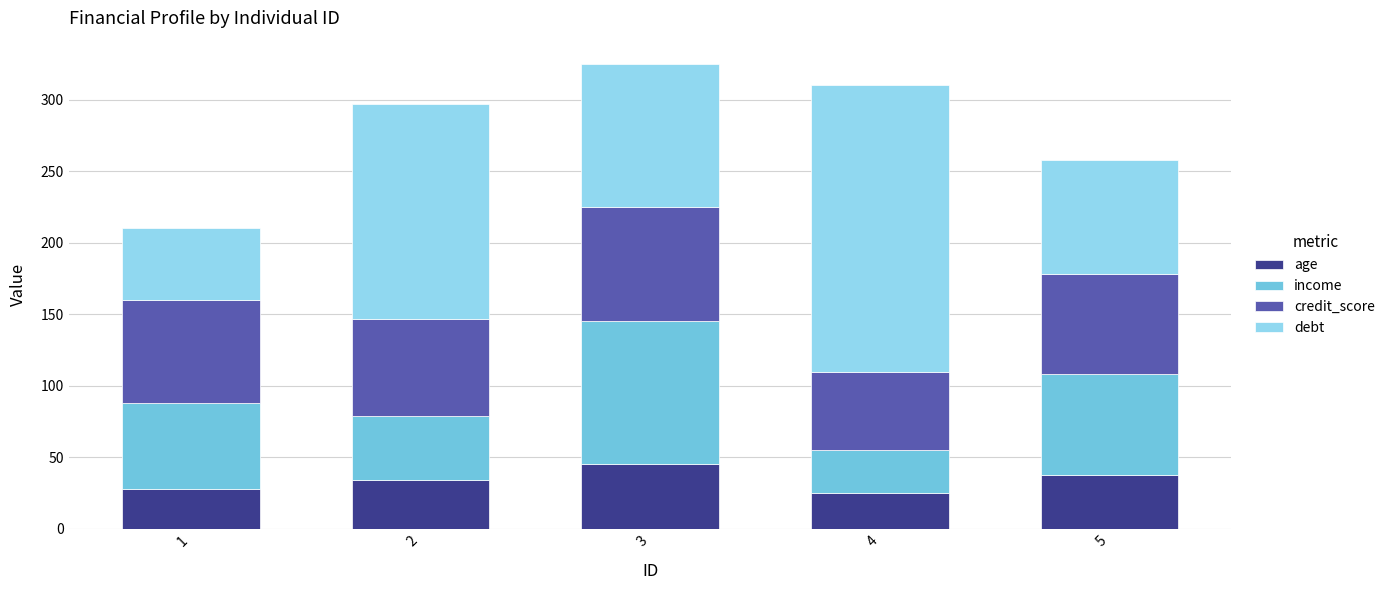

The value of age at 1 is 28. True or false?

True